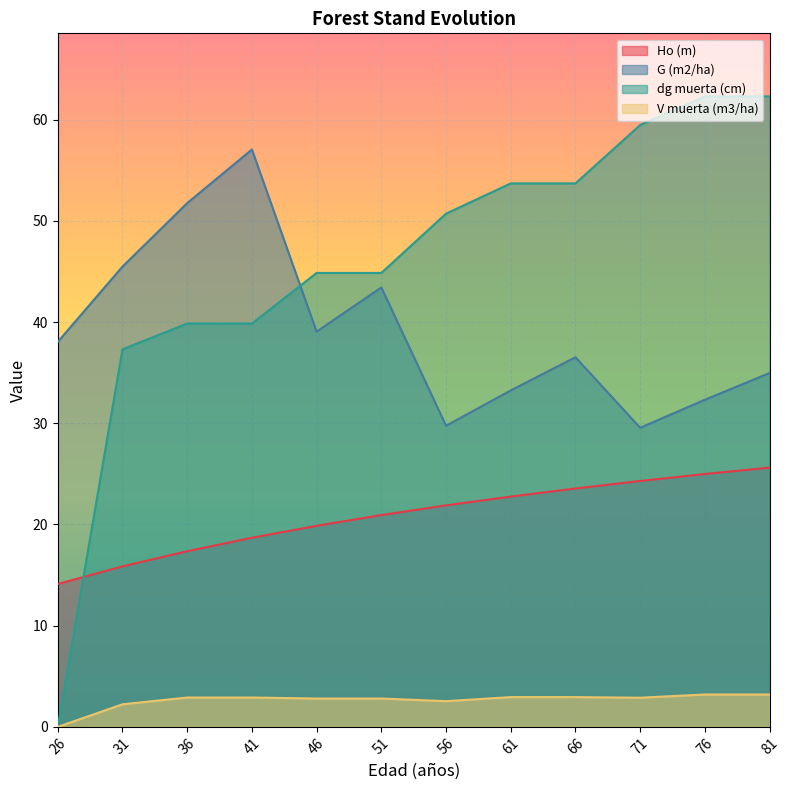

True or false: Ho (m) and G (m2/ha) intersect in this chart.

False